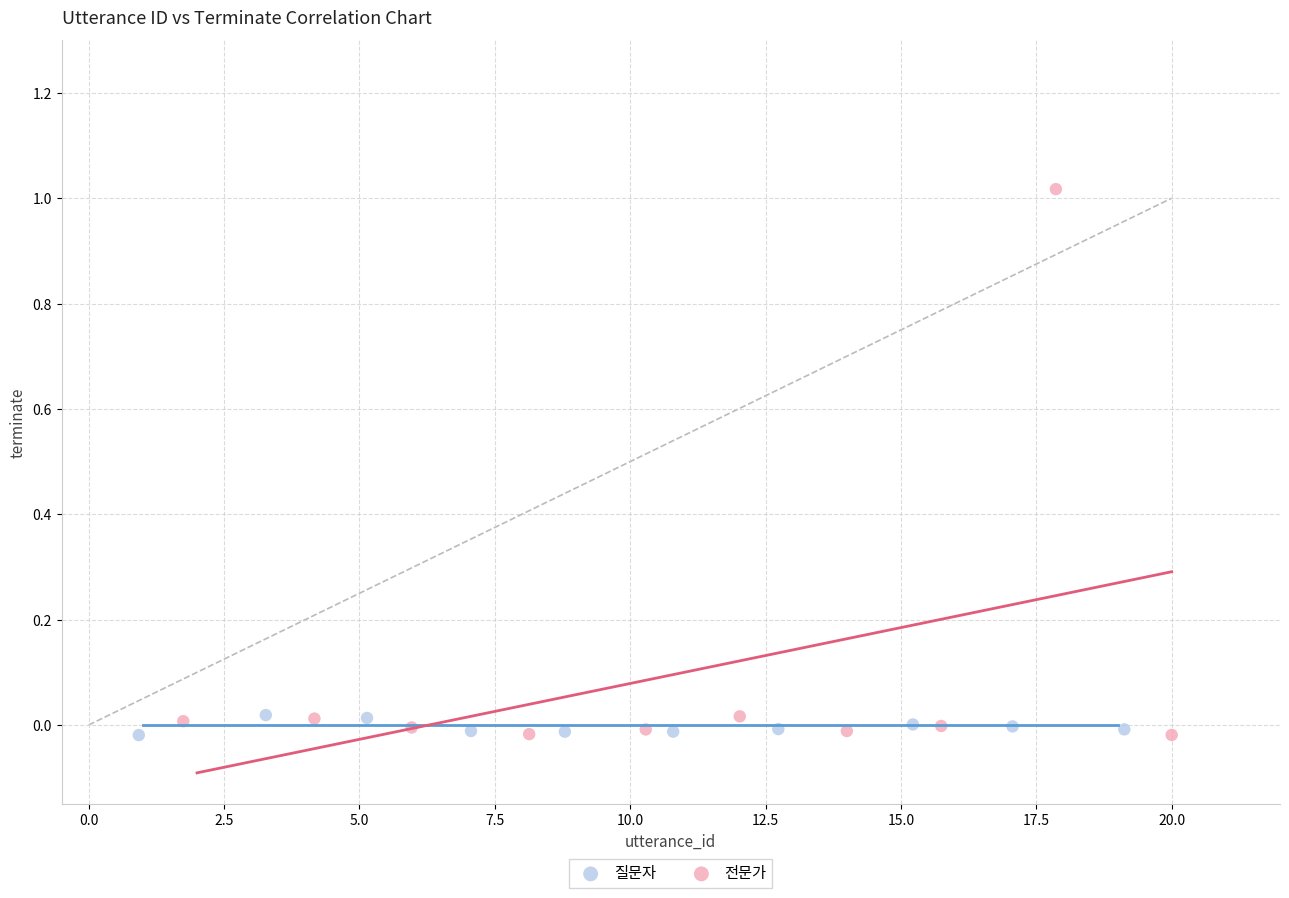

Which series has the widest spread of Y values?

전문가